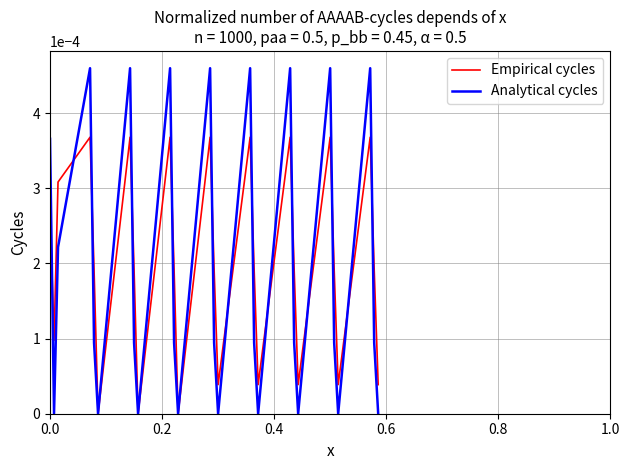

Which series has the largest range (max minus min)?

Analytical cycles